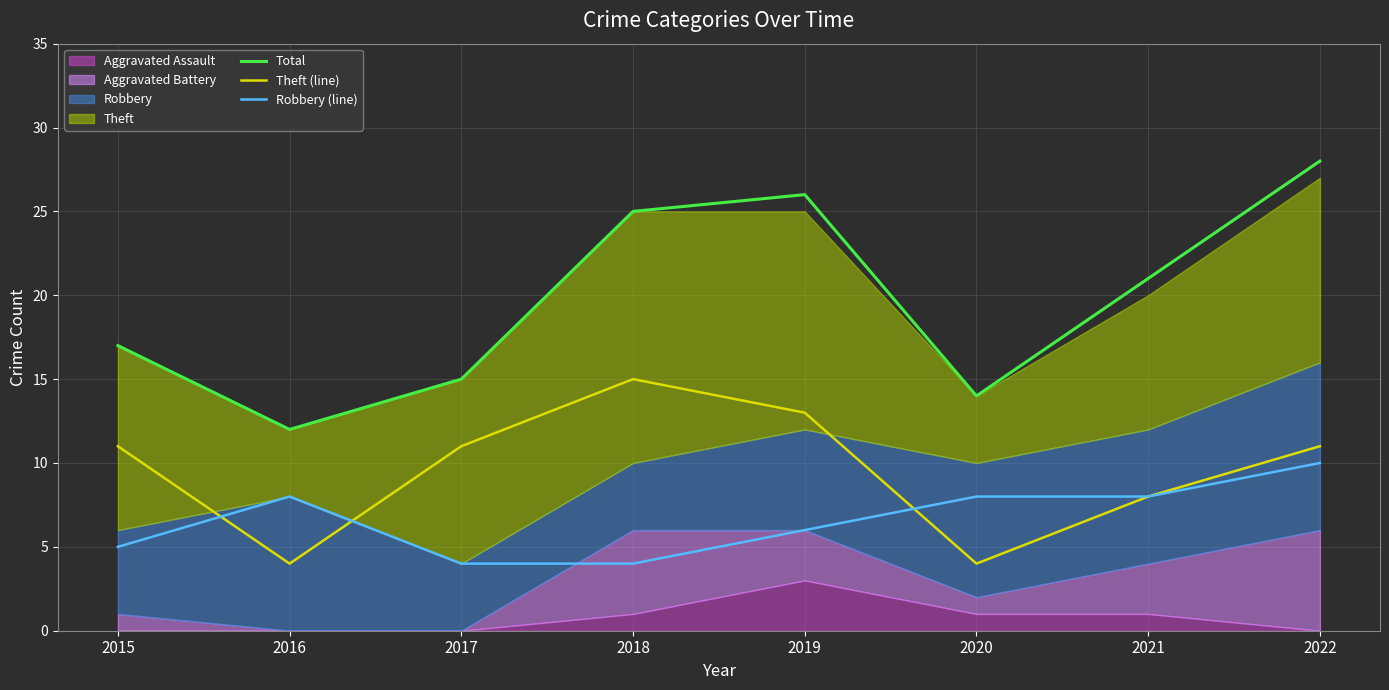

What is the value of the Total point at the 1st from the left?

17